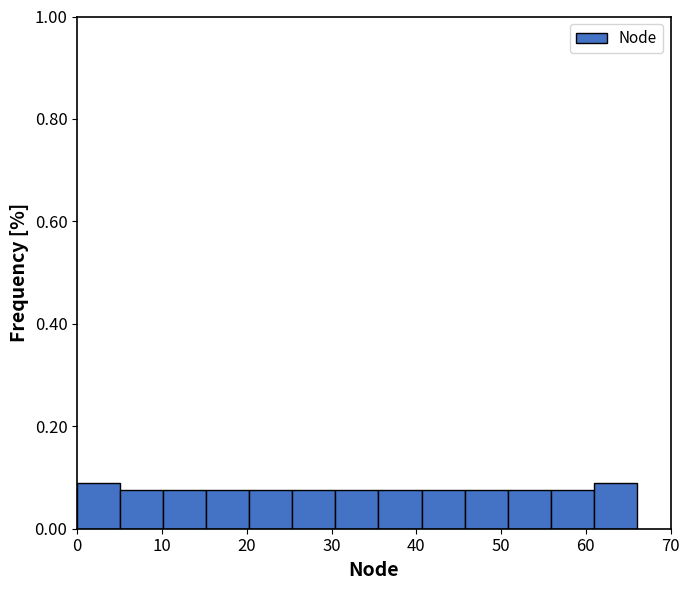

Reading left to right, transcribe this chart: for each bar, give the range it covers on the x-axis and its height. Neither the bar edges nor the heights are printed on the chart, so give them approximately, as read against the axes.

0 to 5: 0.08
5 to 10: 0.08
10 to 15: 0.08
15 to 20: 0.08
20 to 25: 0.08
25 to 30: 0.08
30 to 36: 0.08
36 to 41: 0.08
41 to 46: 0.08
46 to 51: 0.08
51 to 56: 0.08
56 to 61: 0.08
61 to 66: 0.08